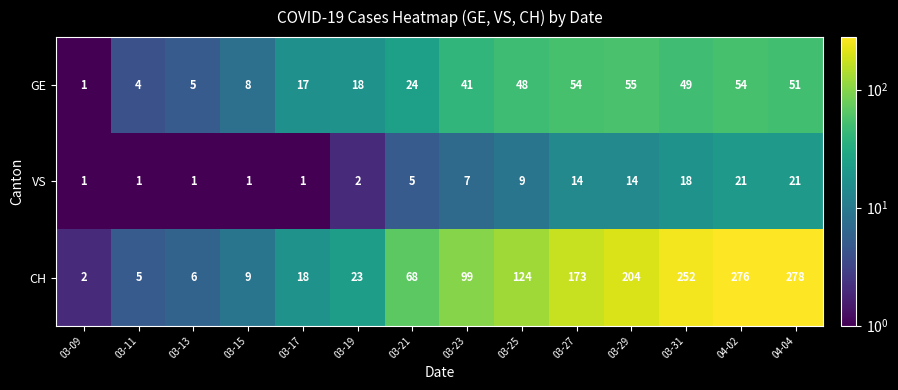

What is the difference between the second highest and second lowest values in the GE series?

50